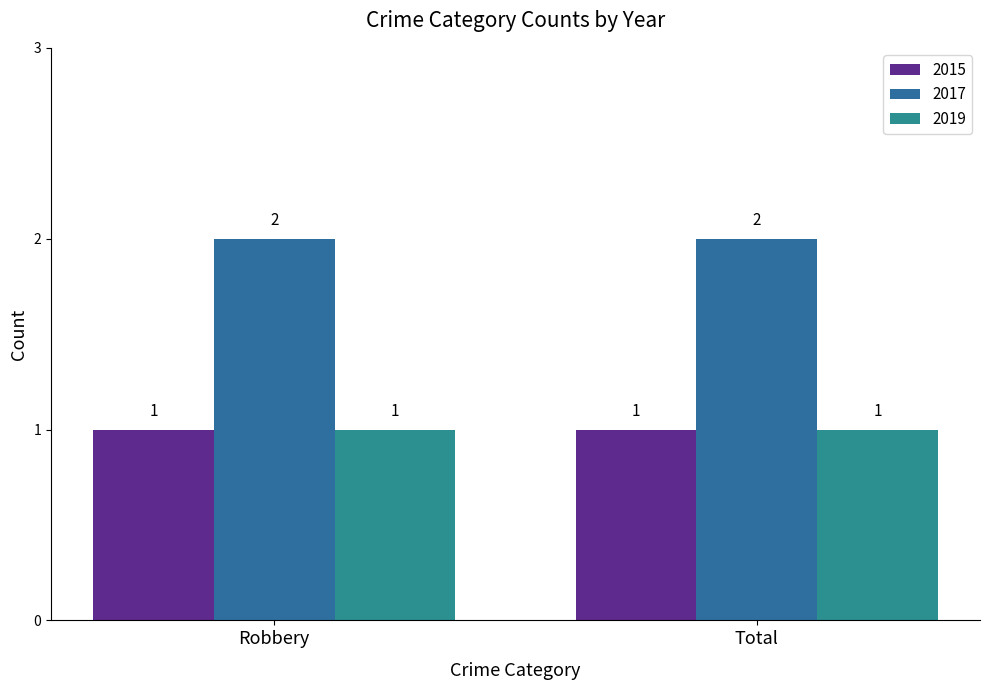

What is the sum of all 2015 values?

2